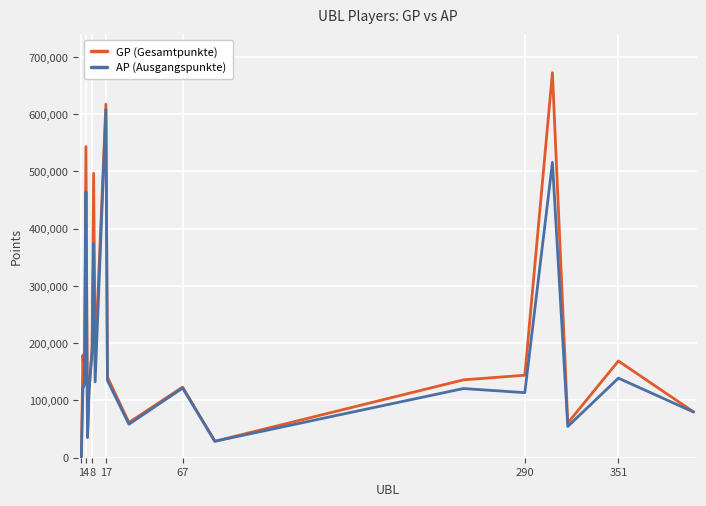

What is the highest value of the AP (Ausgangspunkte) series?

608002